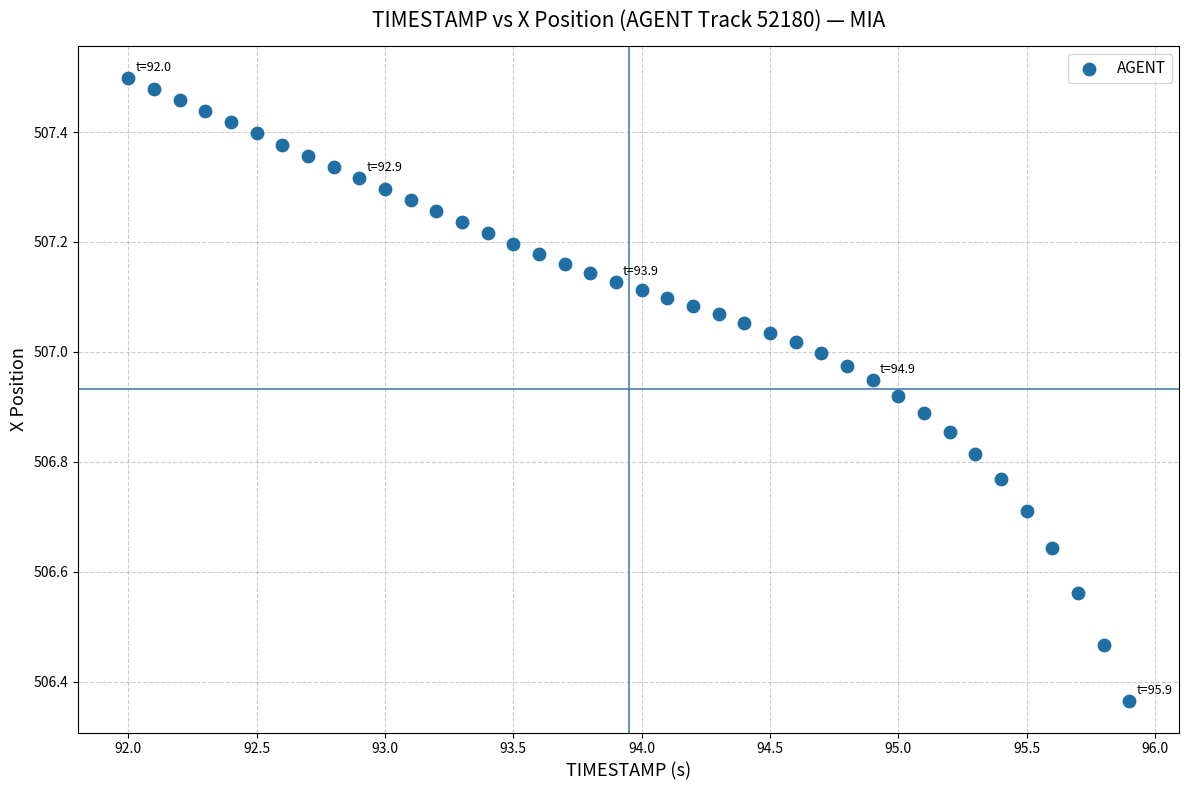

What is the range of X values (max minus min)?

3.9